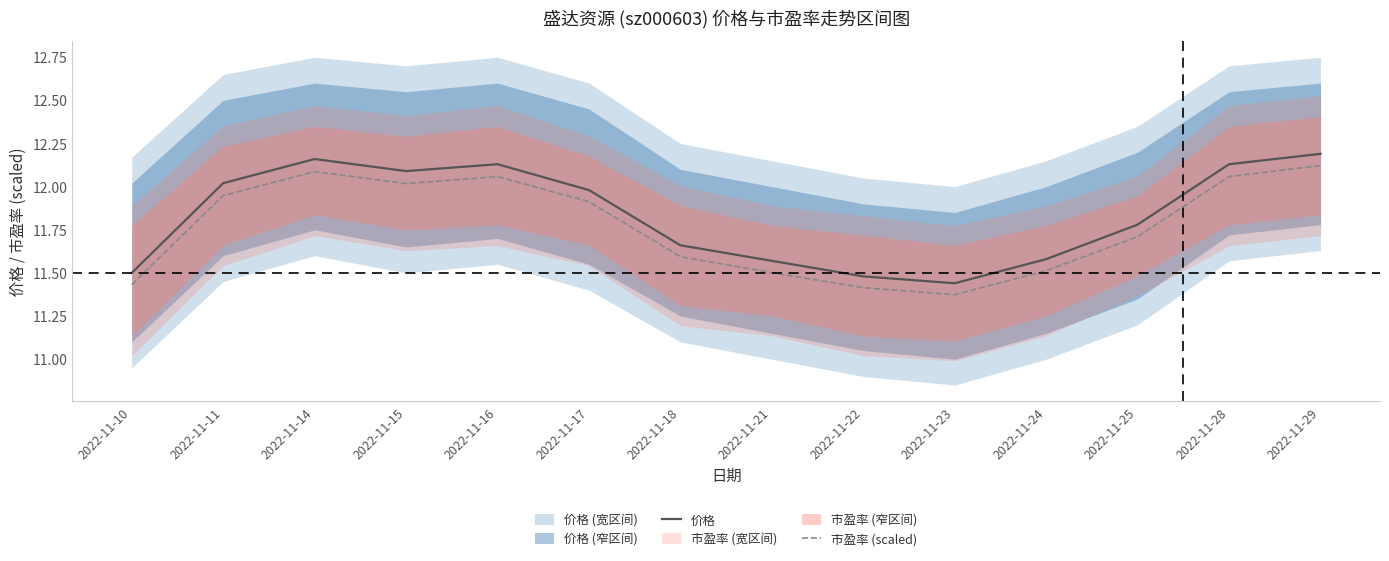

True or false: 市盈率 (scaled) and 价格 cross at least once.

False